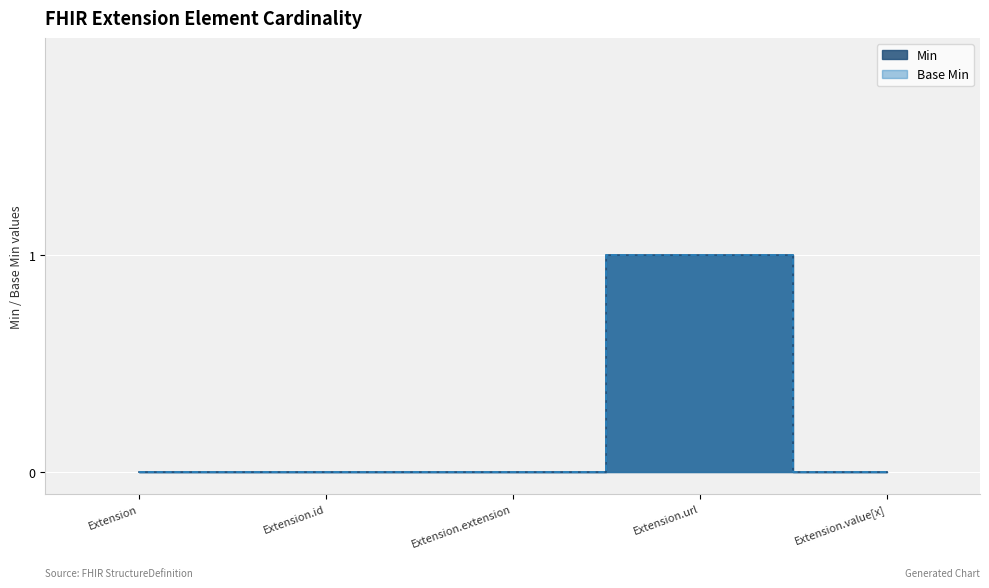

How many Min values are between 0 and 1?

5